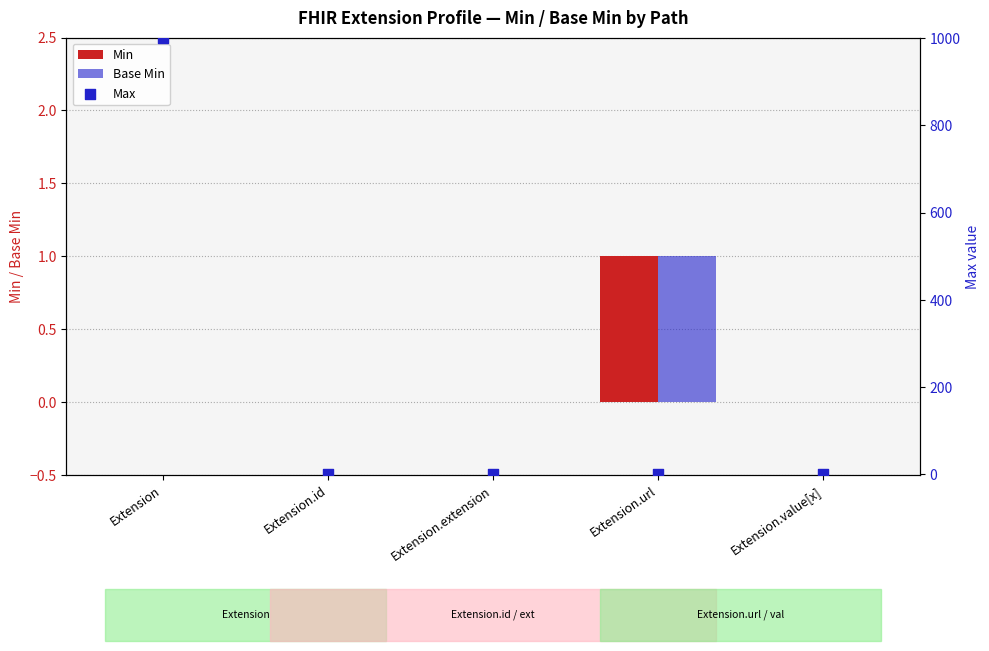

Which series contains the highest Y value?

Max